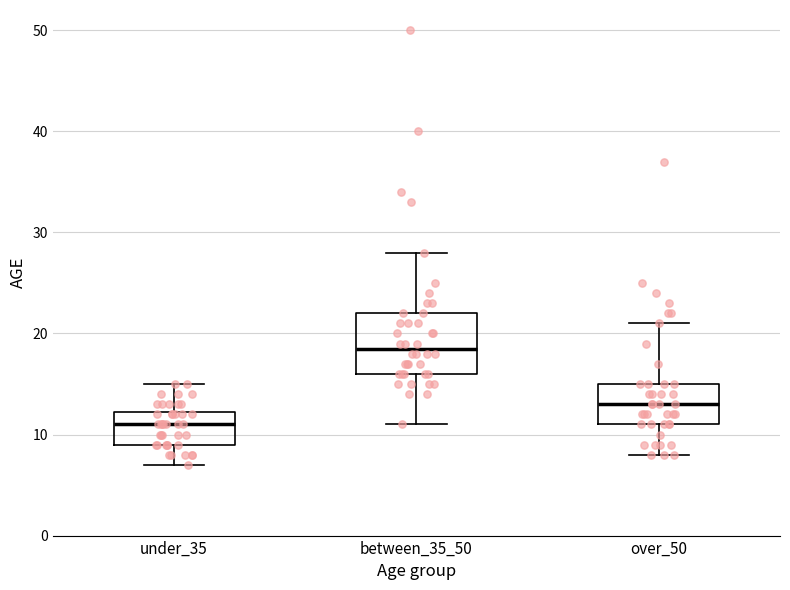

Reading left to right, read every box against the y-axis: the position of its median line, the range the box covers, and the ends of its whiskers. The values are not printed on the chart, so give them approximately, as read against the axis.

under_35: median 11, box 9 to 12, whiskers 7 to 15
between_35_50: median 19, box 16 to 22, whiskers 11 to 28
over_50: median 13, box 11 to 15, whiskers 8 to 21